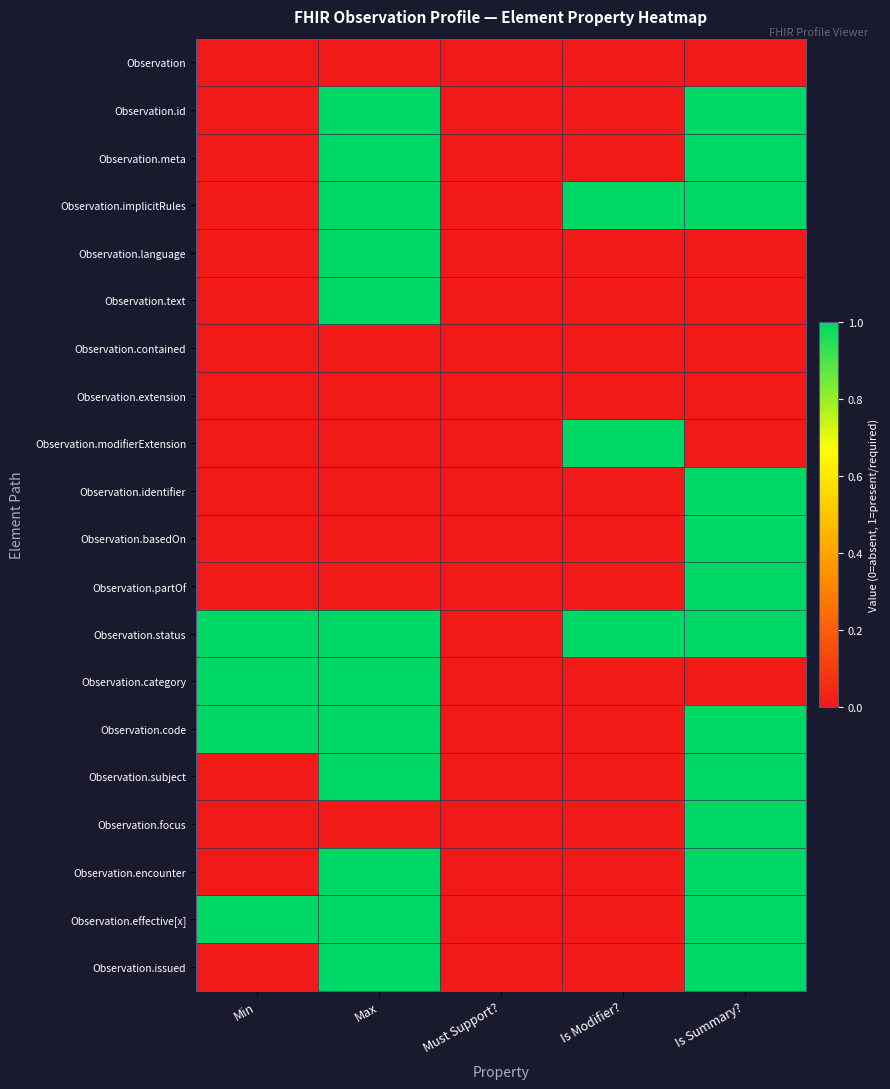

Rank the series at Max from highest to lowest value.

Observation.id, Observation.meta, Observation.implicitRules, Observation.language, Observation.text, Observation.status, Observation.category, Observation.code, Observation.subject, Observation.encounter, Observation.effective[x], Observation.issued, Observation, Observation.contained, Observation.extension, Observation.modifierExtension, Observation.identifier, Observation.basedOn, Observation.partOf, Observation.focus